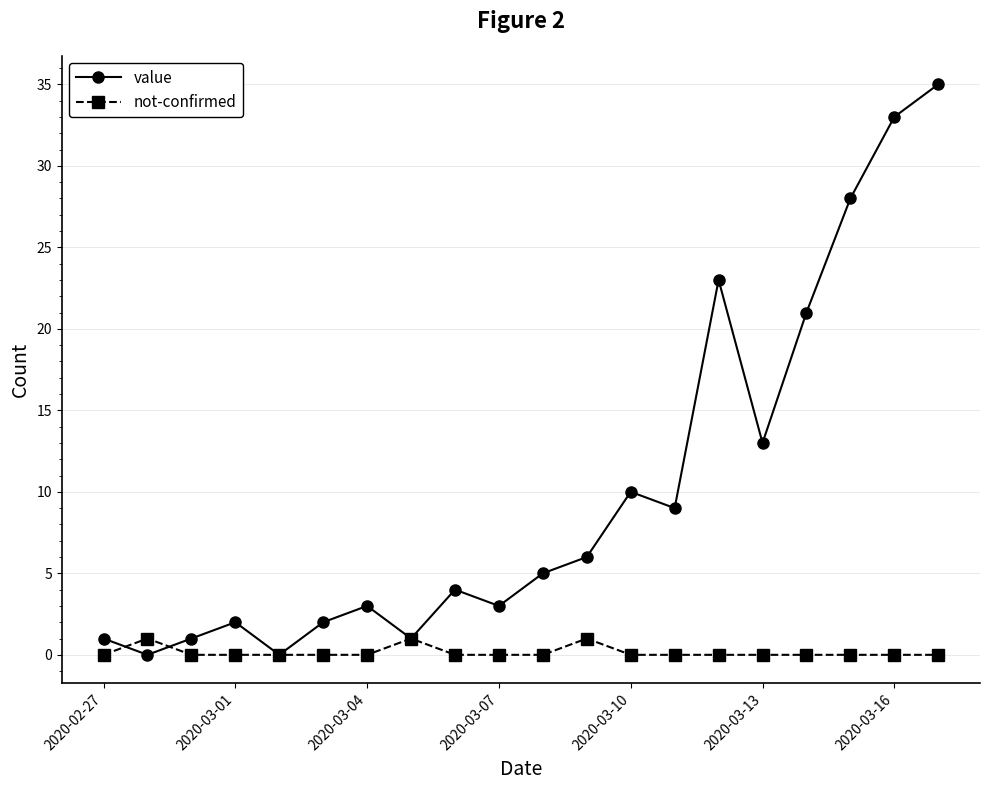

What is the value of the not-confirmed point at the 12th from the left?

1